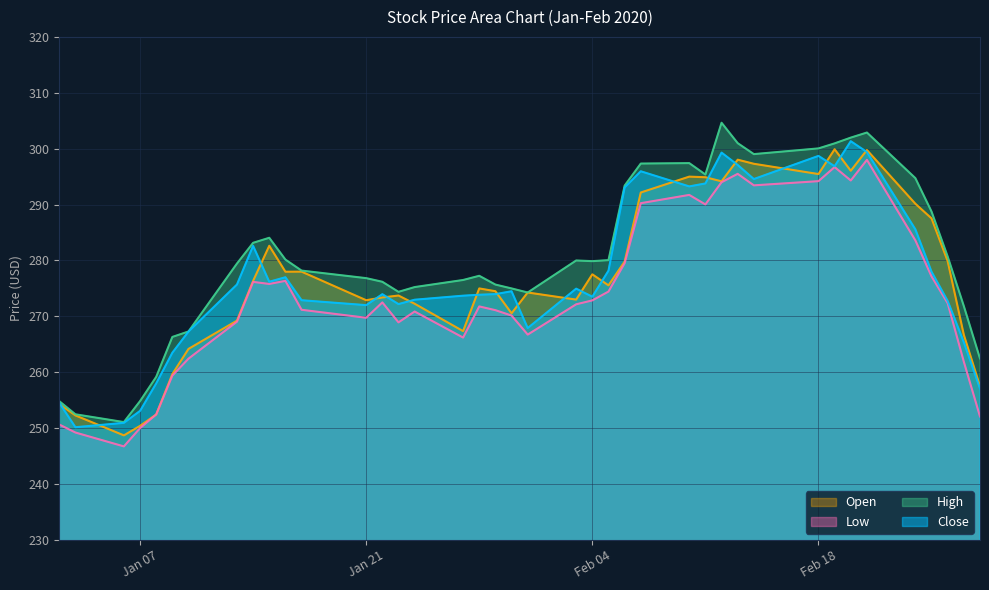

What are all the series names shown in the legend?

Open, Low, High, Close